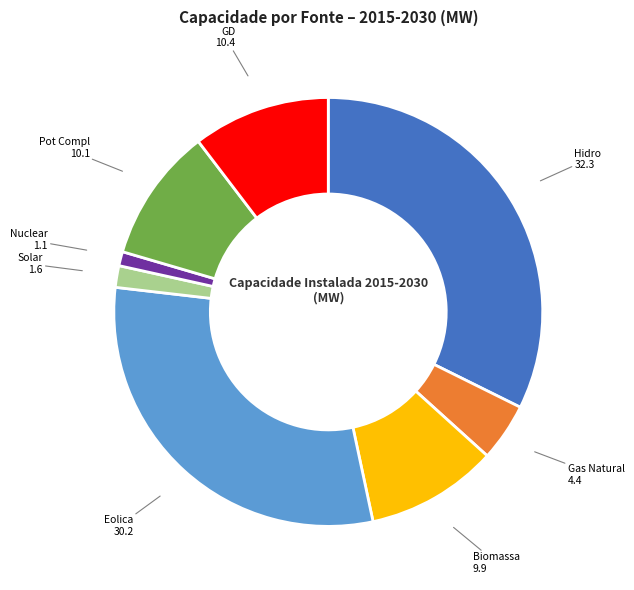

Does Eolica represent more than half of the total?

No